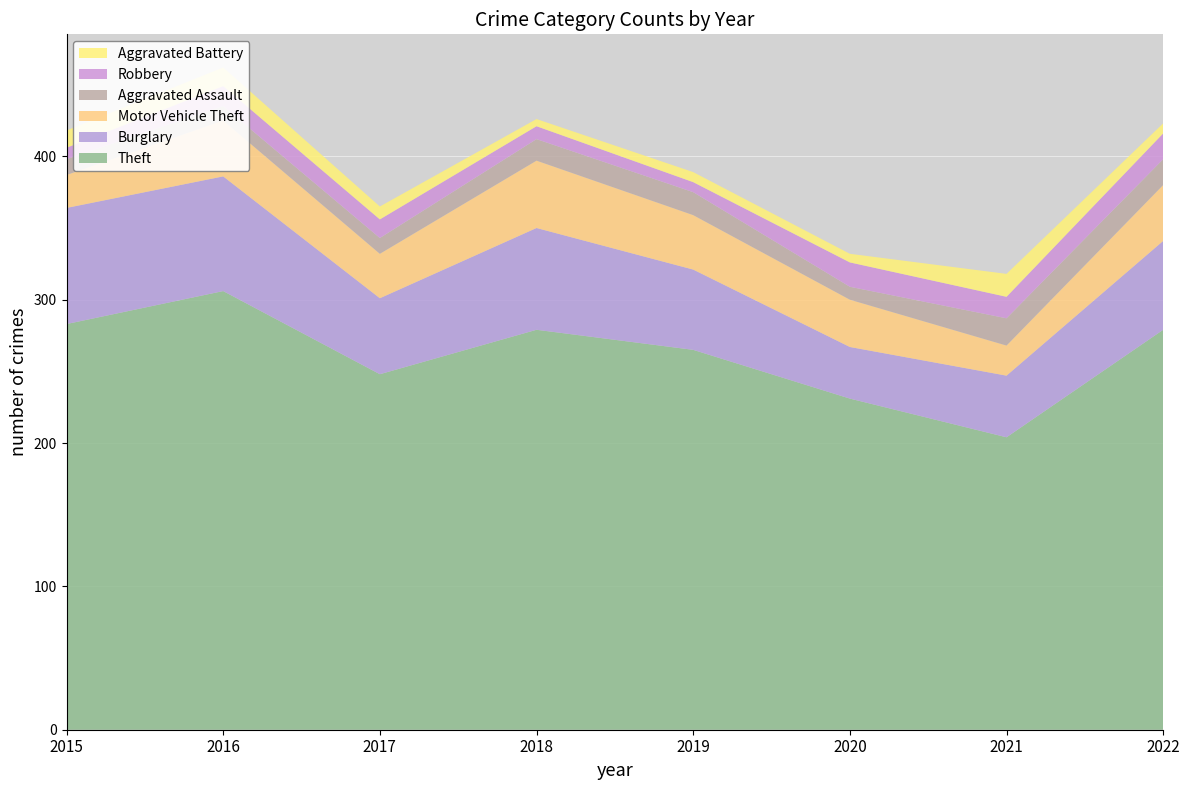

Reading left to right, transcribe all the data shown in this chart.

Theft: 2015=283	2016=306	2017=248	2018=279	2019=265	2020=231	2021=204	2022=279
Burglary: 2015=81	2016=80	2017=53	2018=71	2019=56	2020=36	2021=43	2022=62
Motor Vehicle Theft: 2015=23	2016=39	2017=31	2018=47	2019=38	2020=33	2021=21	2022=39
Aggravated Assault: 2015=11	2016=10	2017=11	2018=15	2019=16	2020=9	2021=19	2022=18
Robbery: 2015=8	2016=14	2017=13	2018=9	2019=7	2020=17	2021=15	2022=18
Aggravated Battery: 2015=12	2016=13	2017=9	2018=5	2019=7	2020=6	2021=16	2022=7